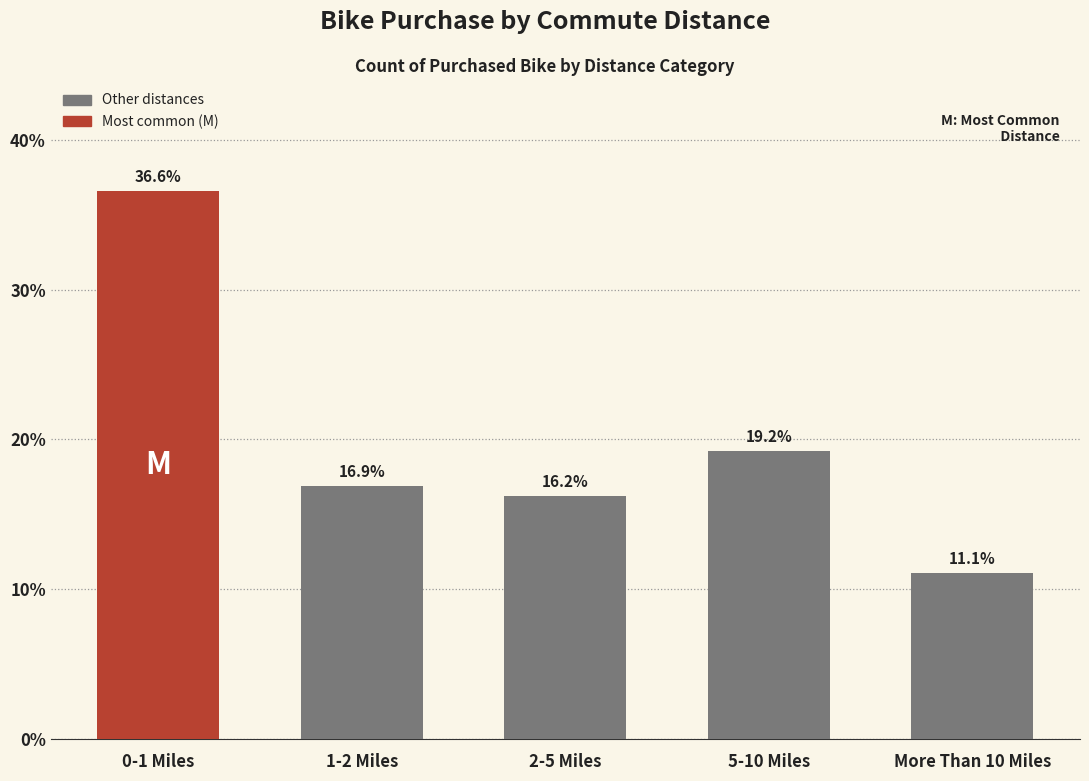

Reading right to left, extract all data points from this chart.

More Than 10 Miles=11.1	5-10 Miles=19.2	2-5 Miles=16.2	1-2 Miles=16.9	0-1 Miles=36.6